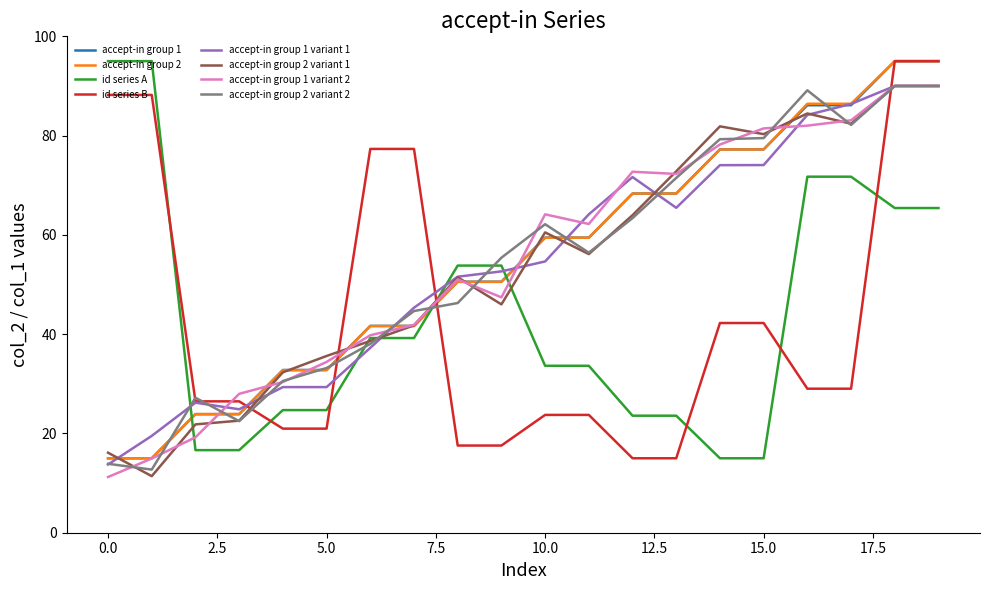

How many lines are shown in the chart?

8